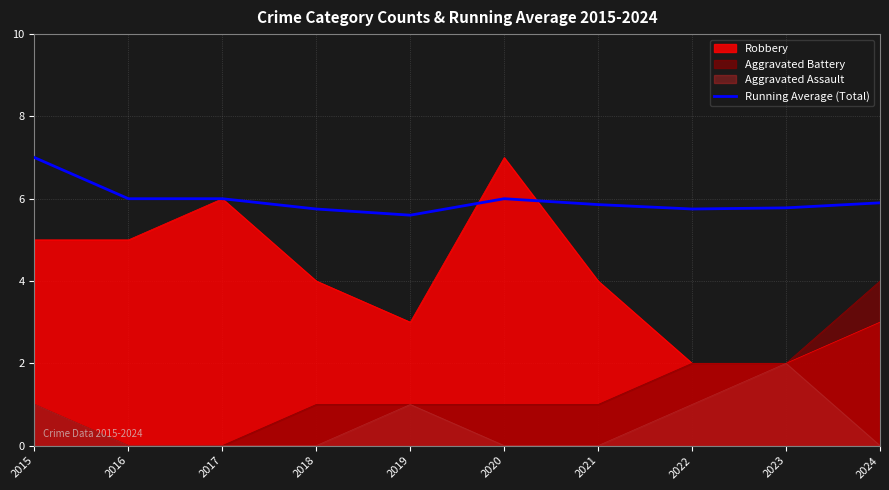

How many interior local peaks (higher than both neighbors) does the data have?

1